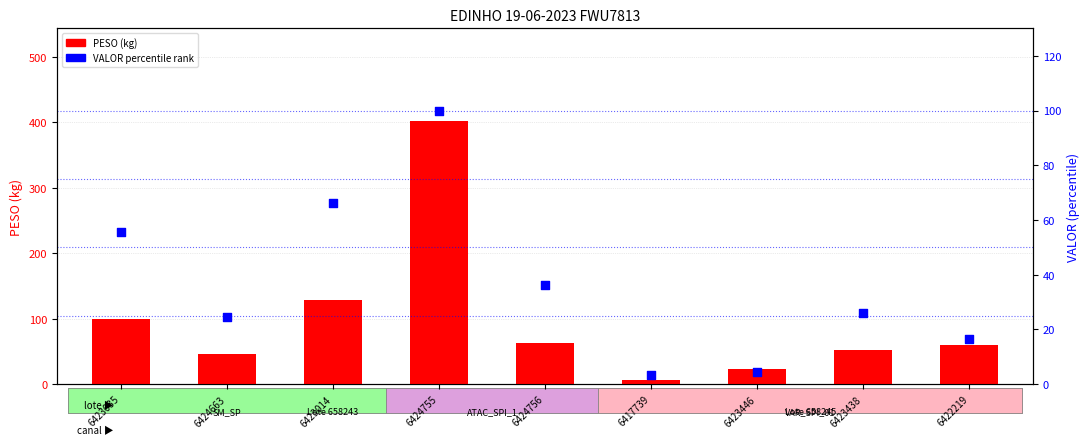

Which series has the widest spread of Y values?

PESO (kg)